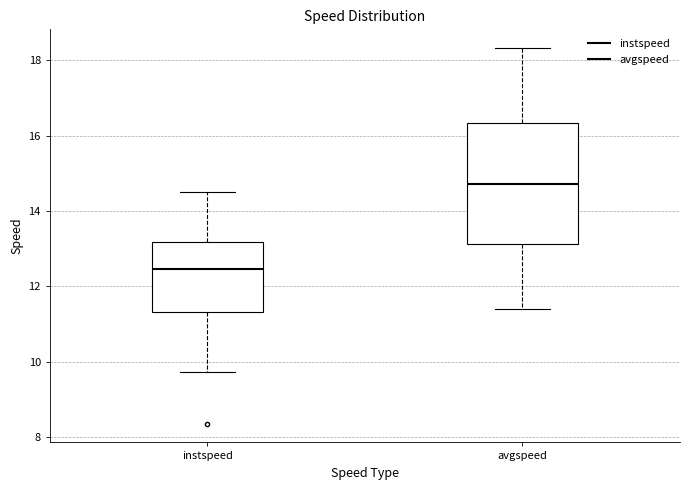

Which box is the tallest, from its lower edge to its upper edge?

avgspeed